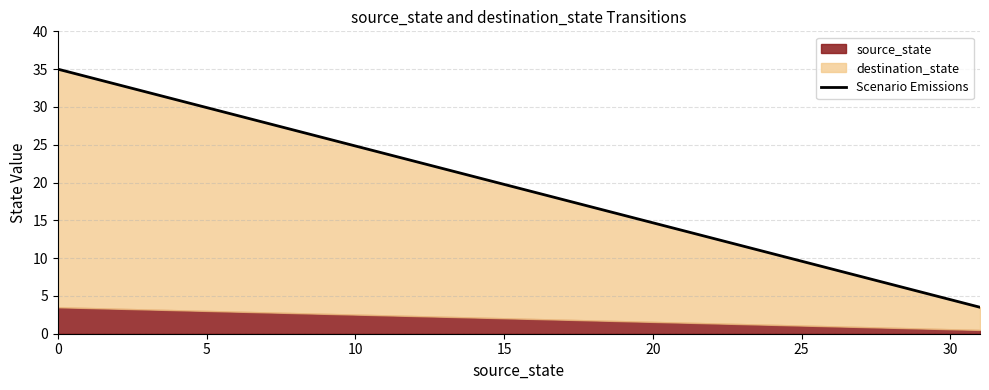

Is it true that the value at 13 is 21.8?

True